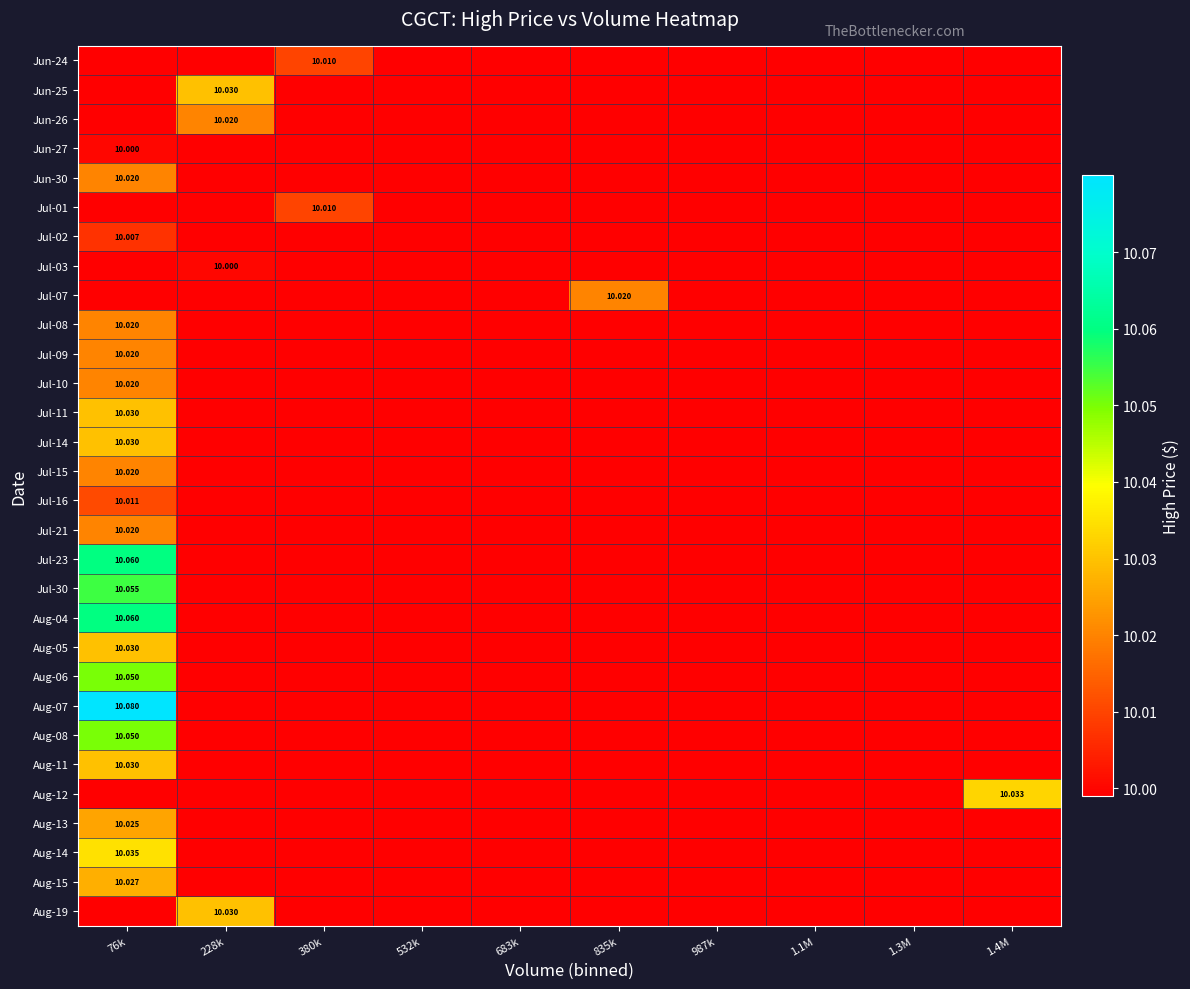

Between 1.4M and 76k, which is larger?

1.4M